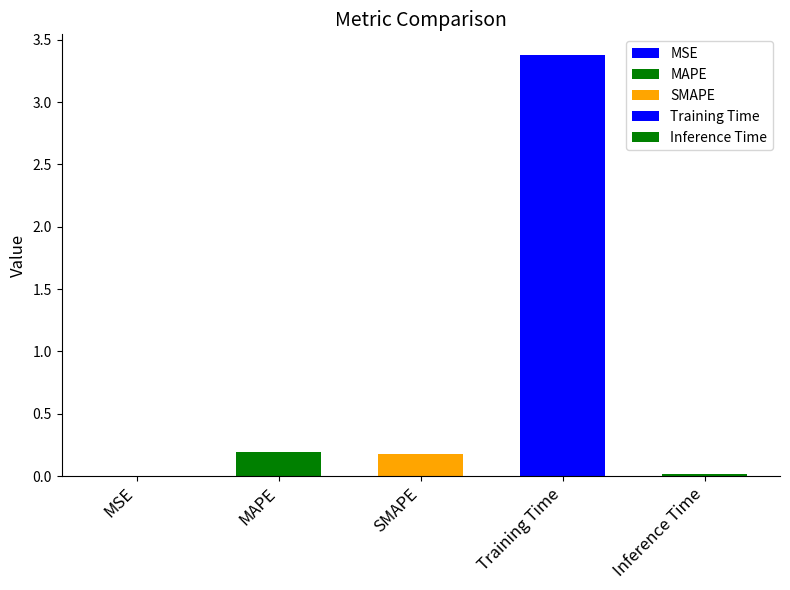

Between MSE and SMAPE, which is larger?

SMAPE